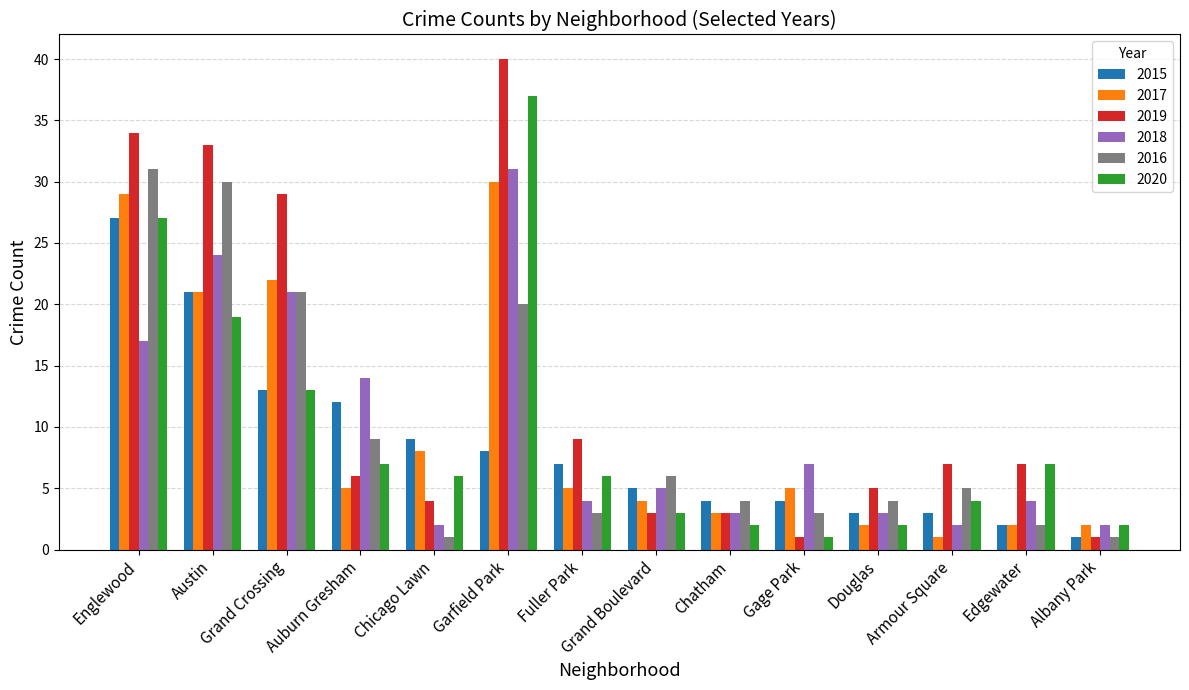

How many data points does each series have?

14